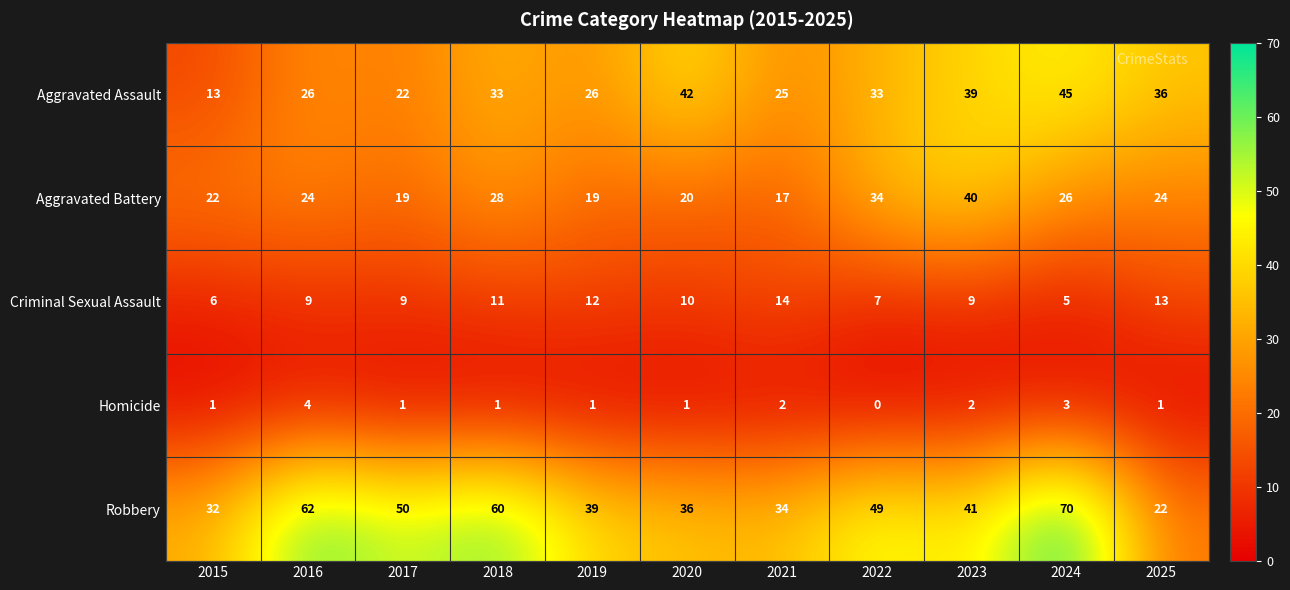

At which label does Robbery first exceed 41?

2016